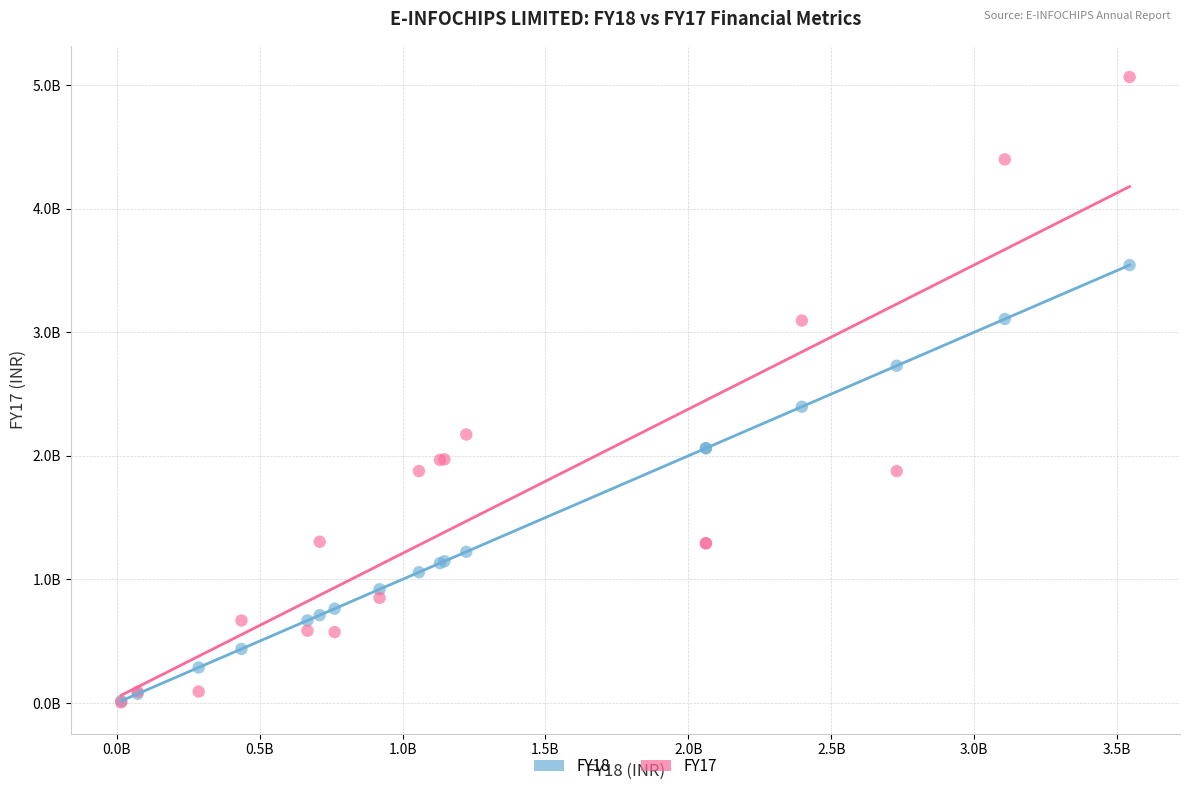

Which series has the largest Y range (max minus min)?

FY17